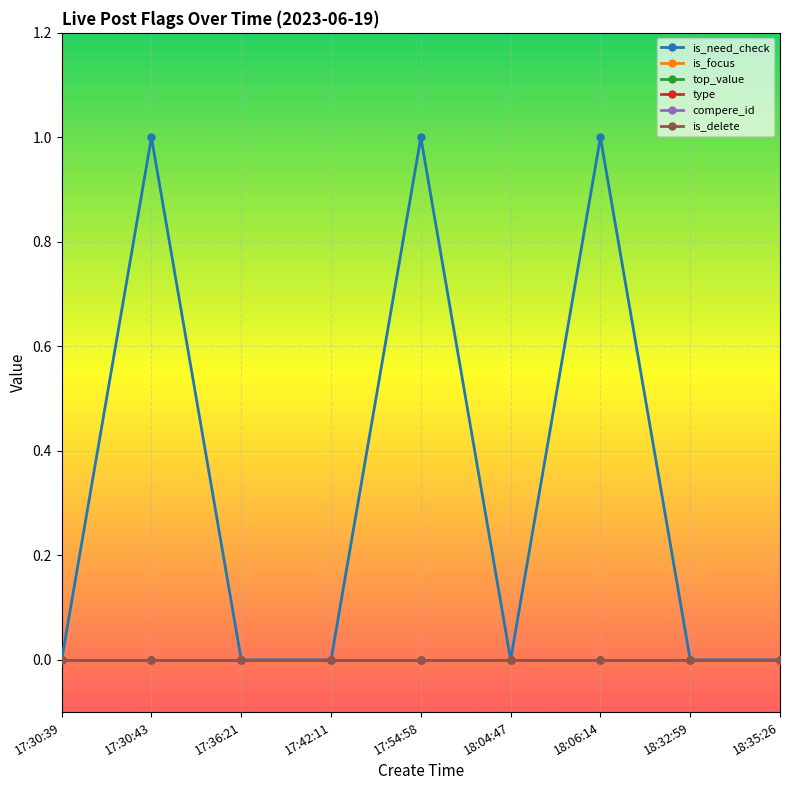

List the series in order of their peak value, lowest first.

is_focus, top_value, type, compere_id, is_delete, is_need_check